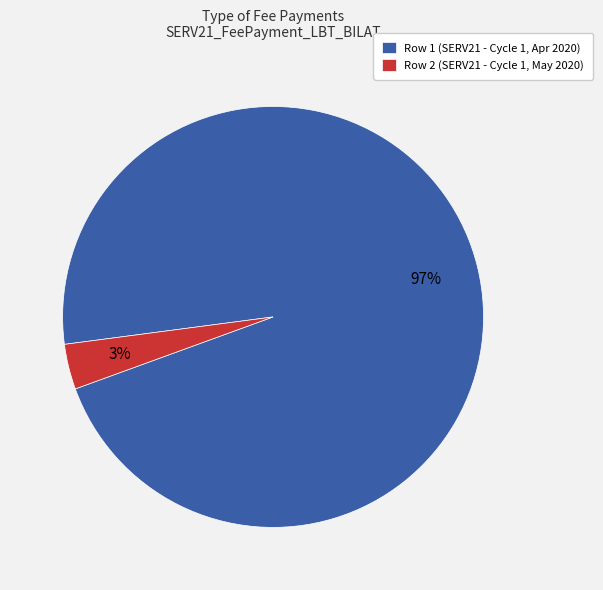

How many segments does this pie chart have?

2